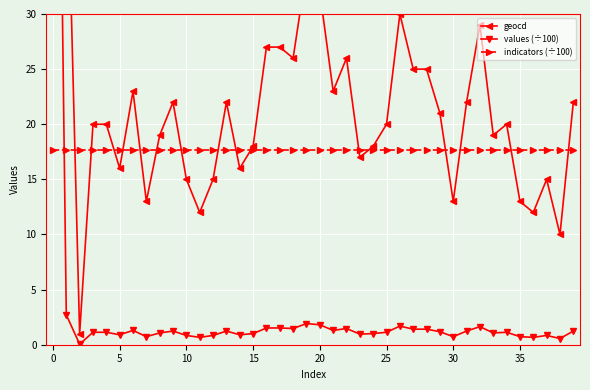

Which has a higher value, 16 or 23?

16